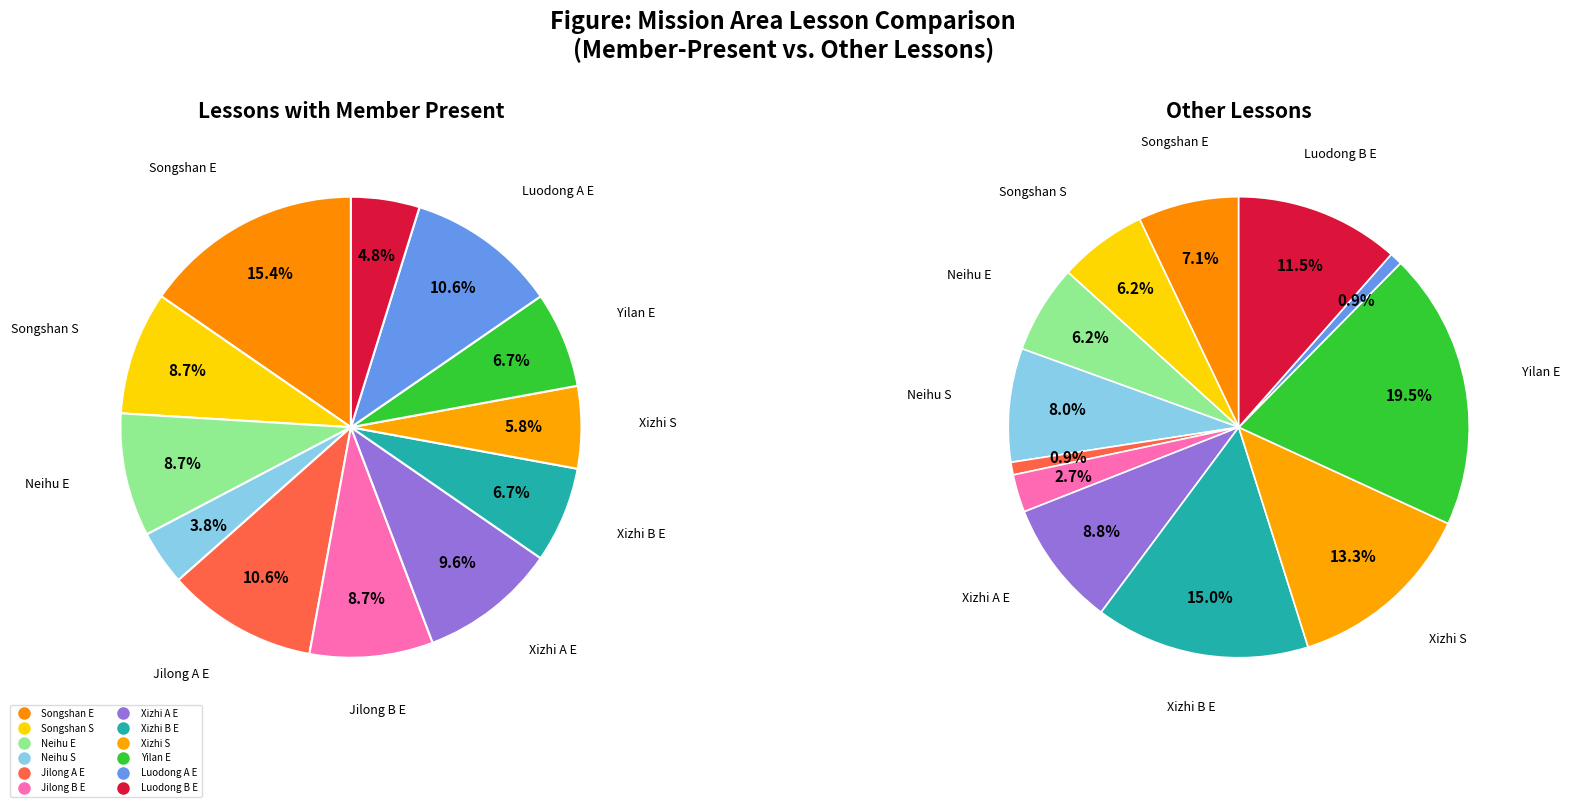

Rank the series by their maximum value, from lowest to highest.

Lessons with Member Present, Other Lessons